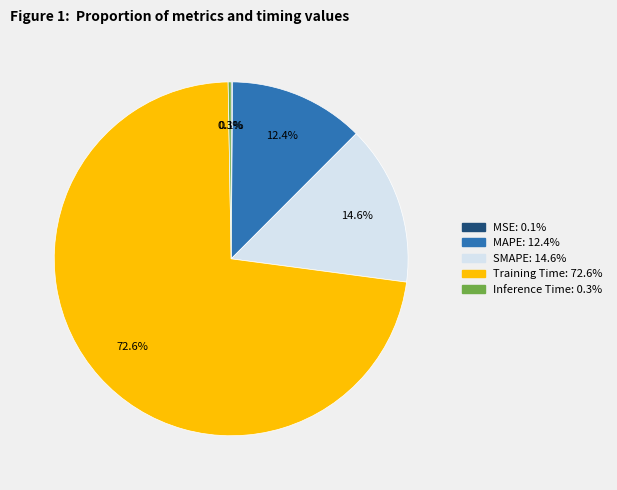

How much of the chart is everything except SMAPE?

85.4%